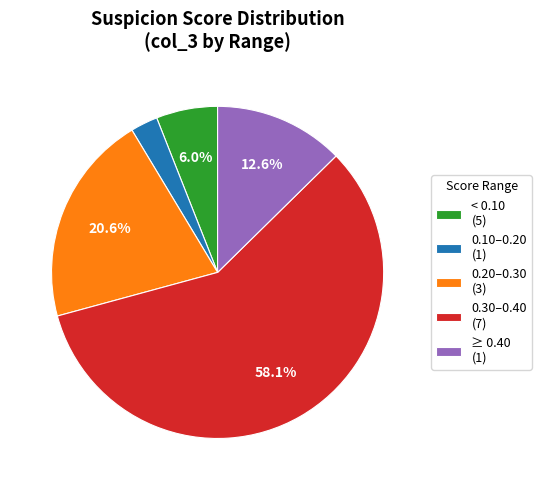

Is the sum of ≥ 0.40 (1) and 0.30–0.40 (7) greater than half?

Yes